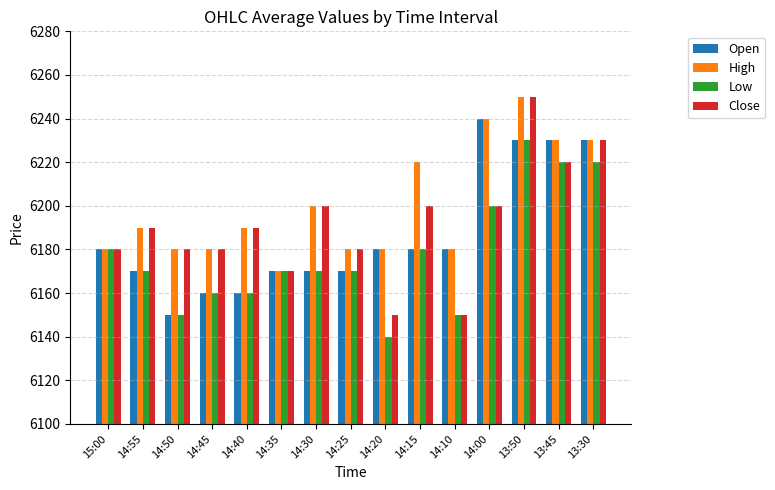

What is the sum of the High values at 14:55 and 13:50?

12440